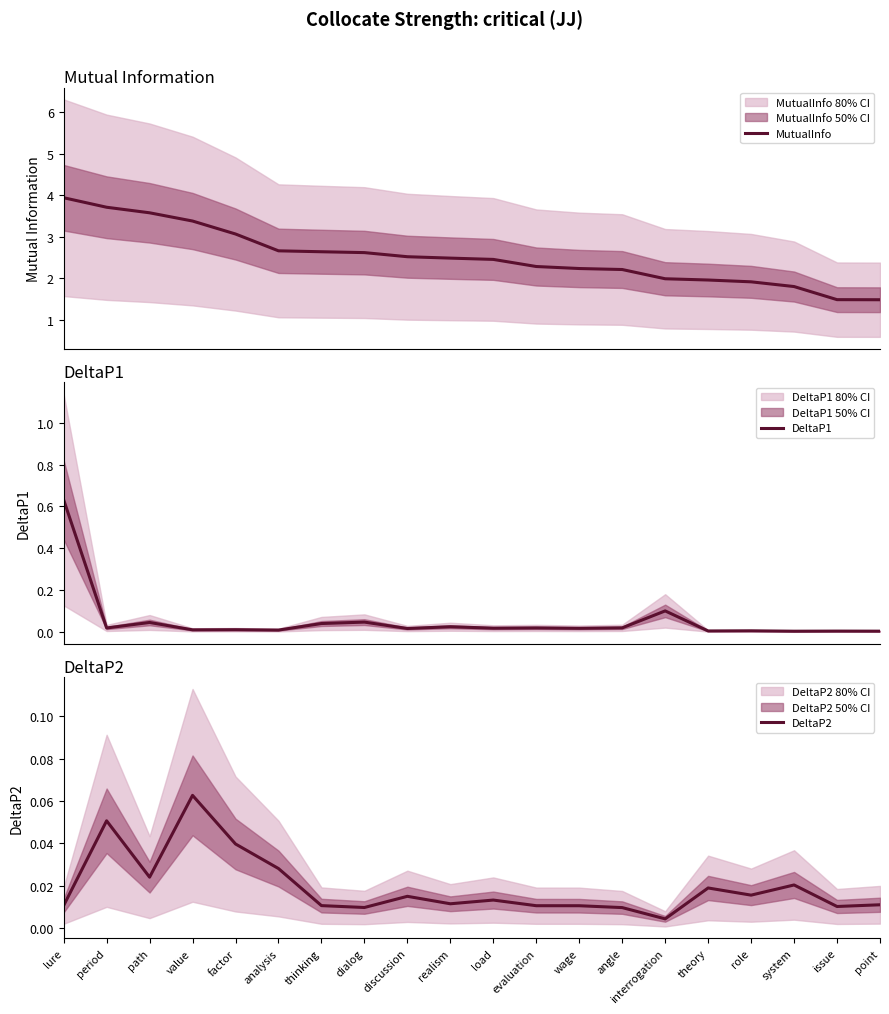

Which has a higher value, theory or dialog?

dialog